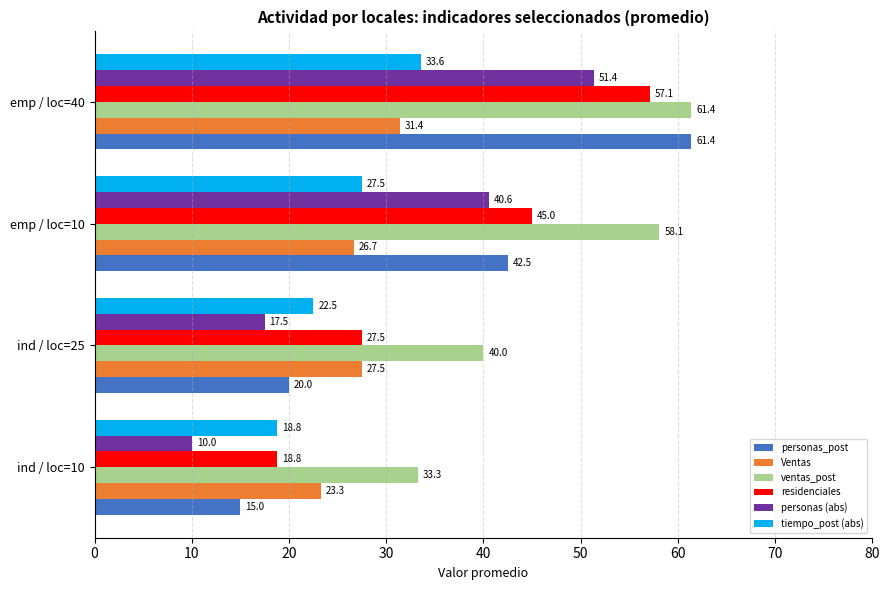

Which label corresponds to the largest value in the chart?

emp / loc=40